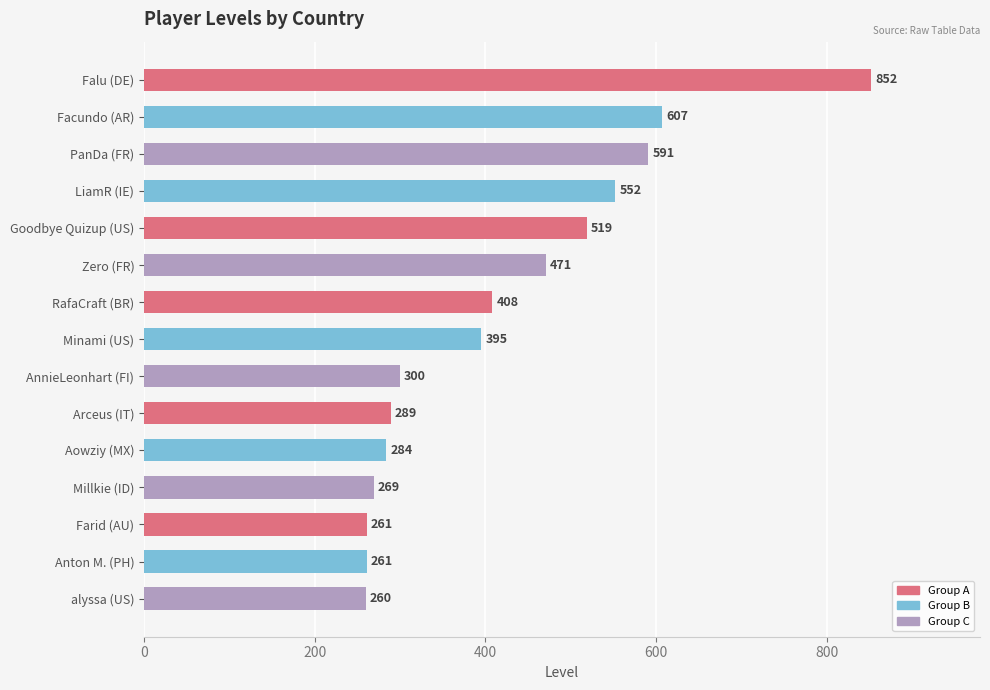

Which has a higher value, PanDa (FR) or Farid (AU)?

PanDa (FR)